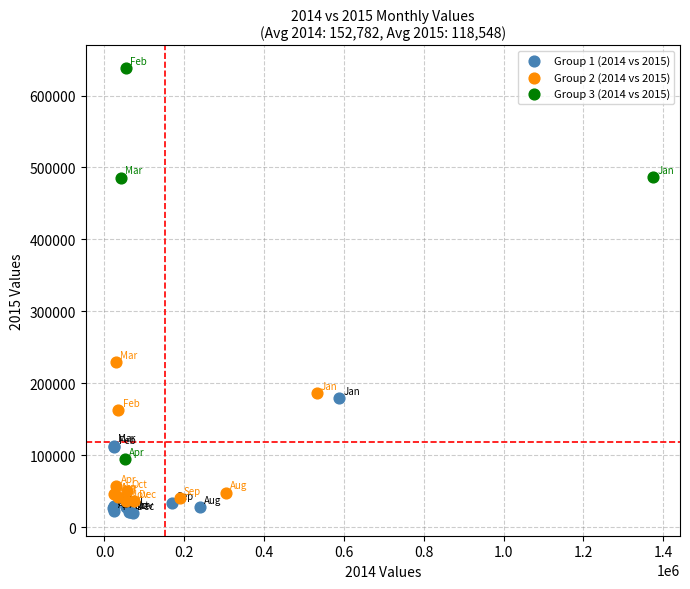

Which series reaches the maximum Y coordinate?

Group 3 (2014 vs 2015)